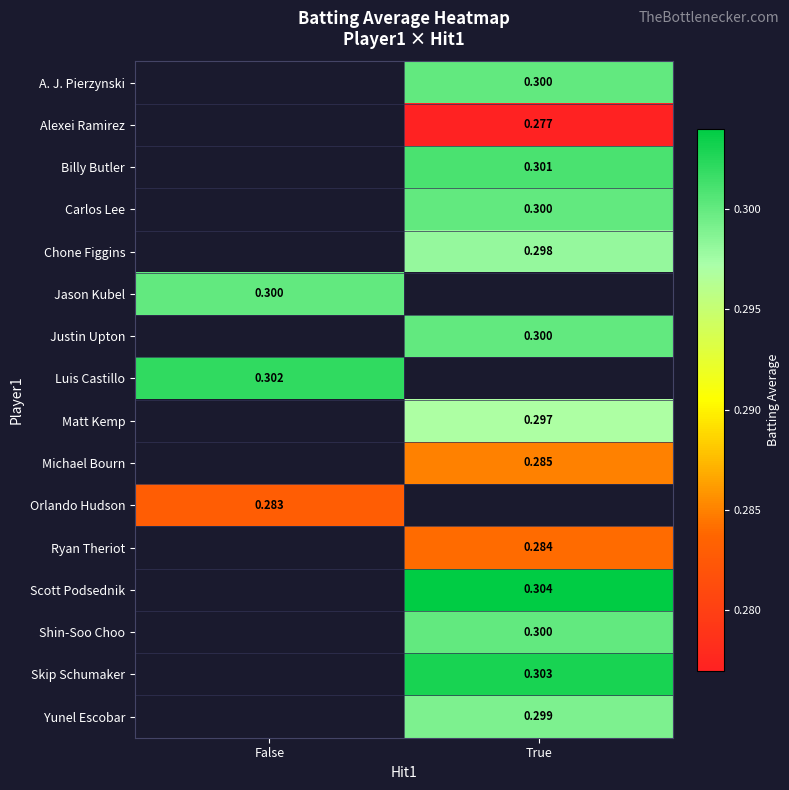

How many distinct data groups are displayed?

16